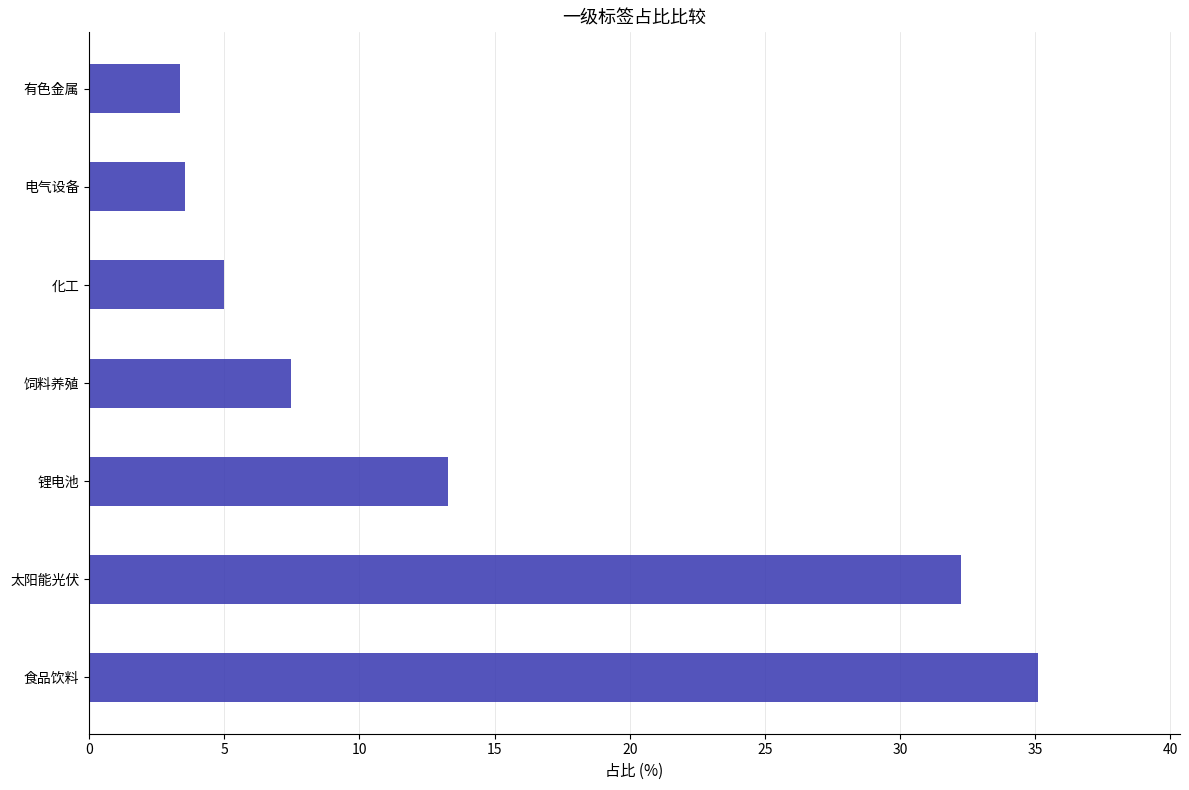

What is the change in value from 太阳能光伏 to 有色金属?

-28.9